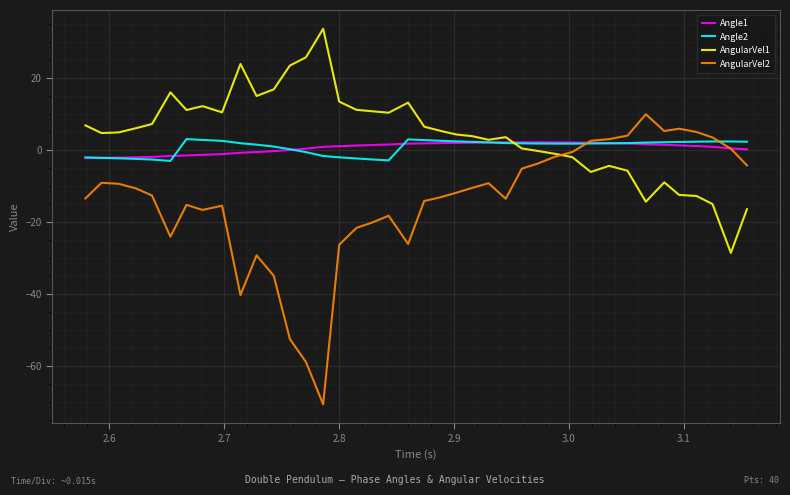

In Angle2, how many points are higher than both neighbors (excluding endpoints)?

3